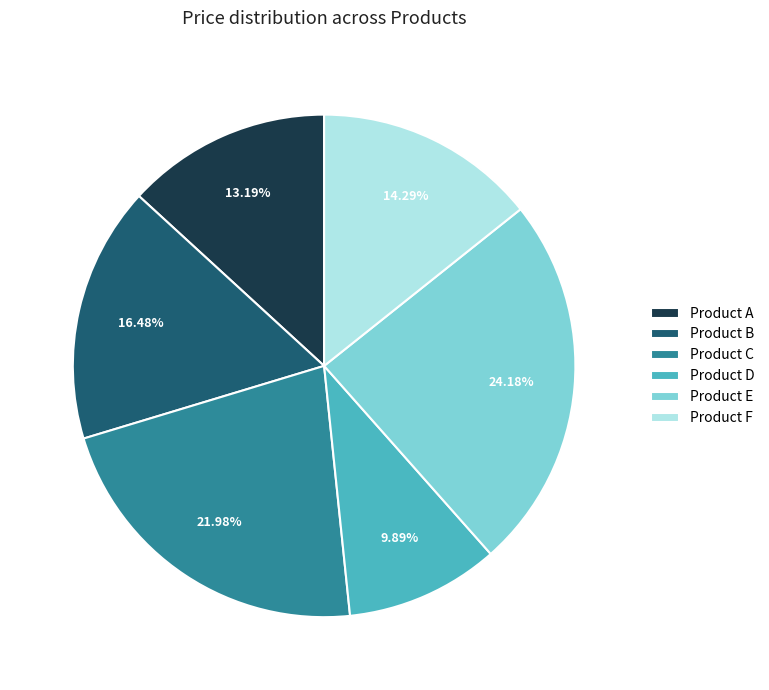

What is the total percentage of Product E and Product F?

38.5%